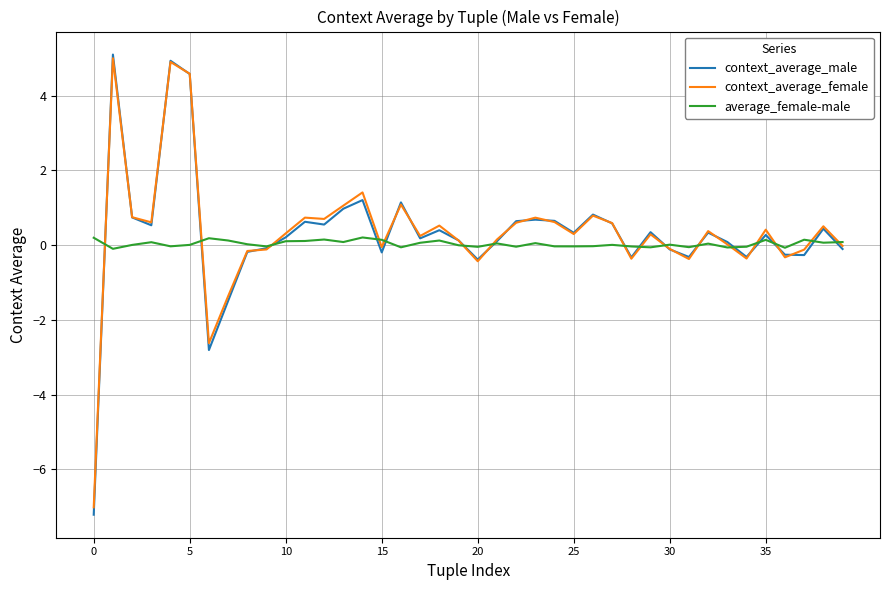

Which series has the widest spread of values?

context_average_male